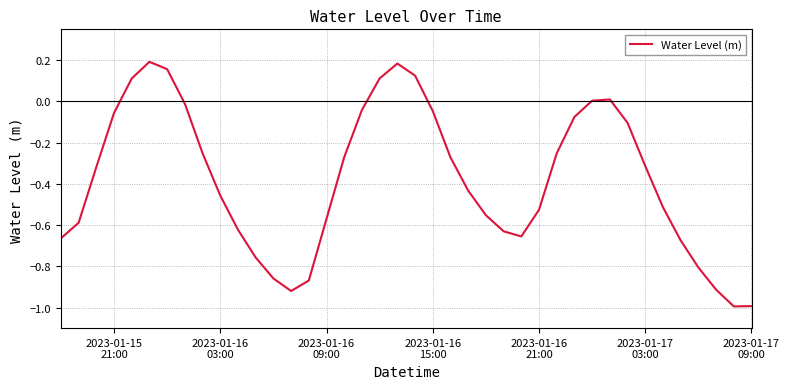

What is the difference between the maximum and minimum values?

1.2